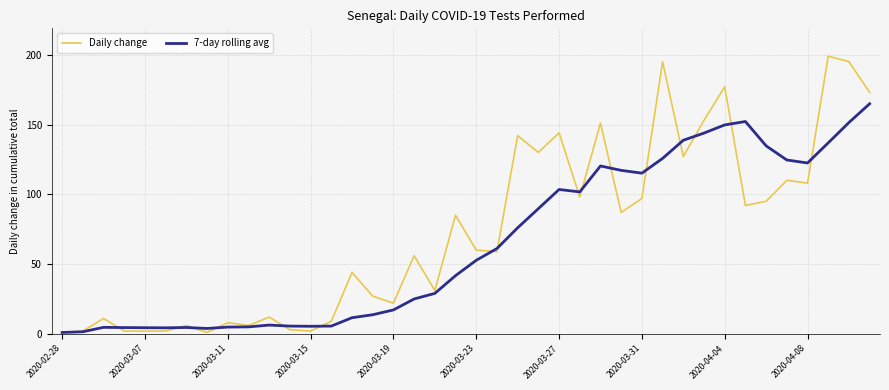

What is the highest value of the 7-day rolling avg series?

164.9